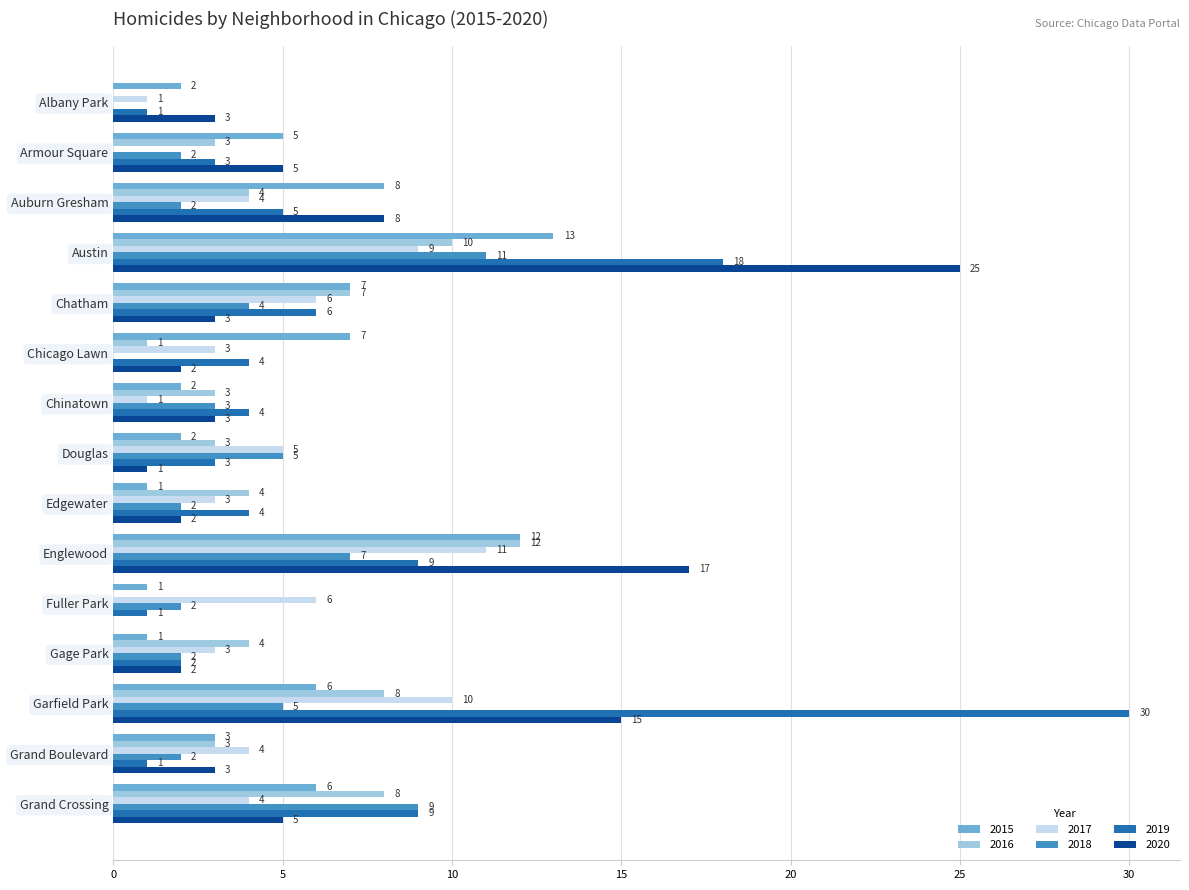

What is the total value across all series at Chatham?

33